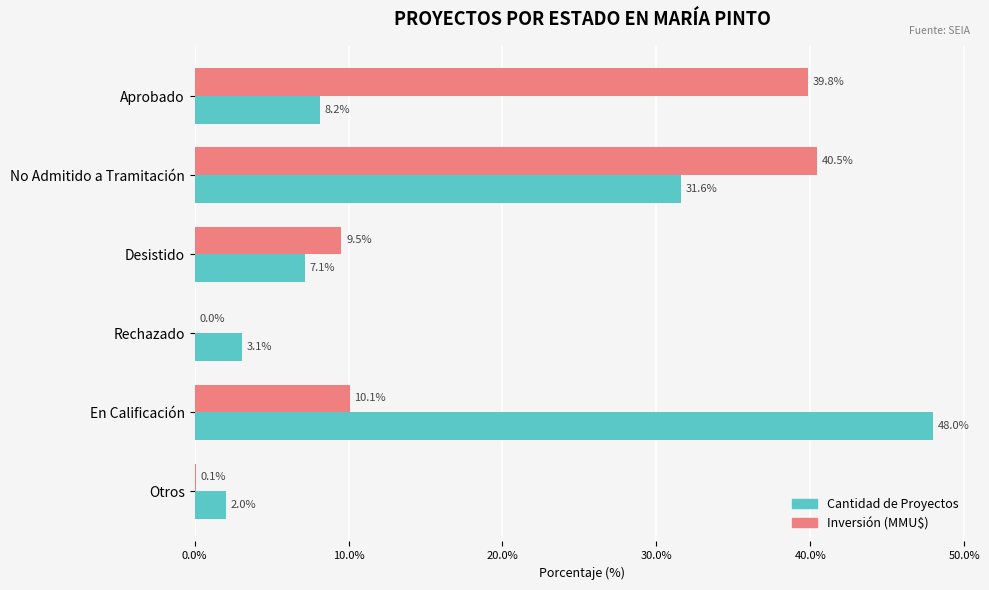

The value of Cantidad de Proyectos at Otros is 2.0. True or false?

True